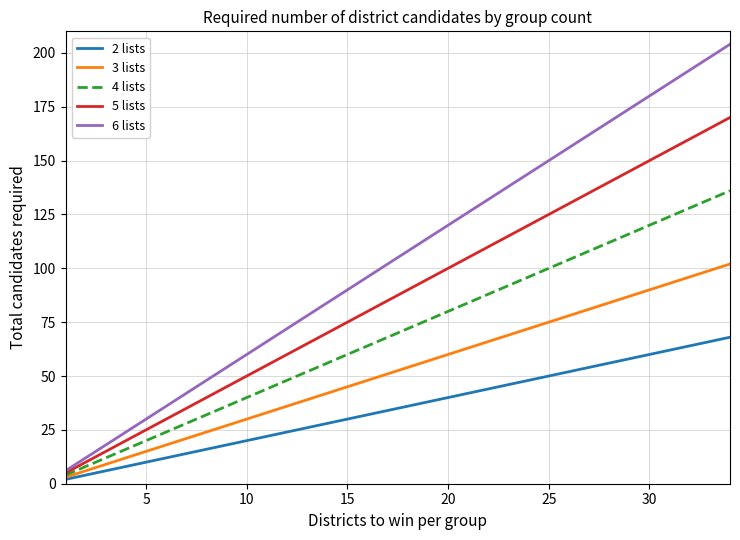

What is the maximum value shown in the chart?

204